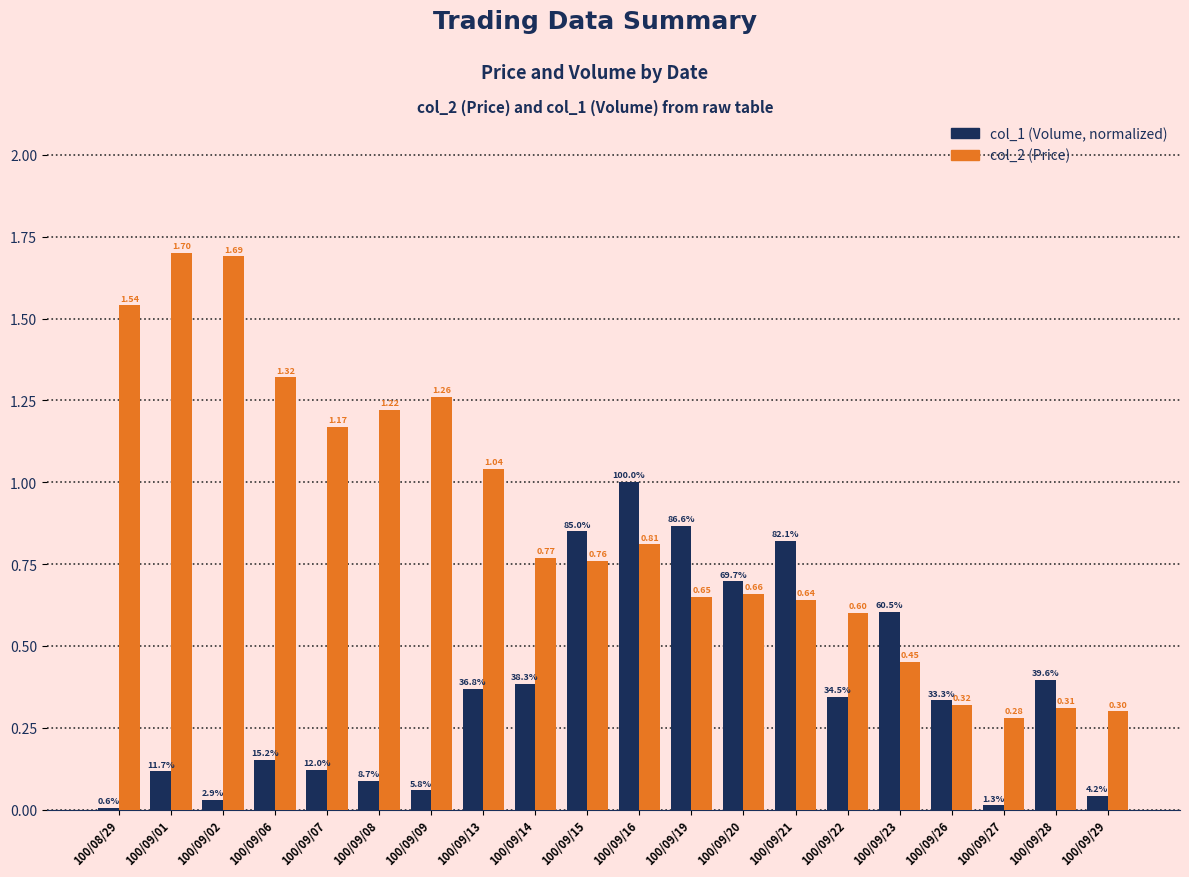

Which series has the largest total across all categories?

col_2 (Price)